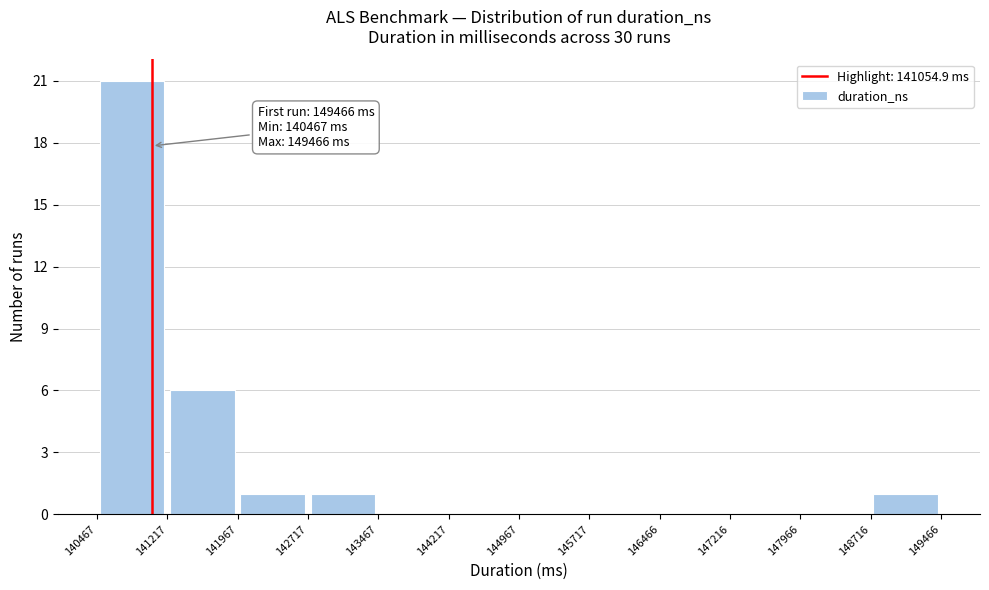

Over which range of the x-axis is the bar tallest?

140467 to 141217